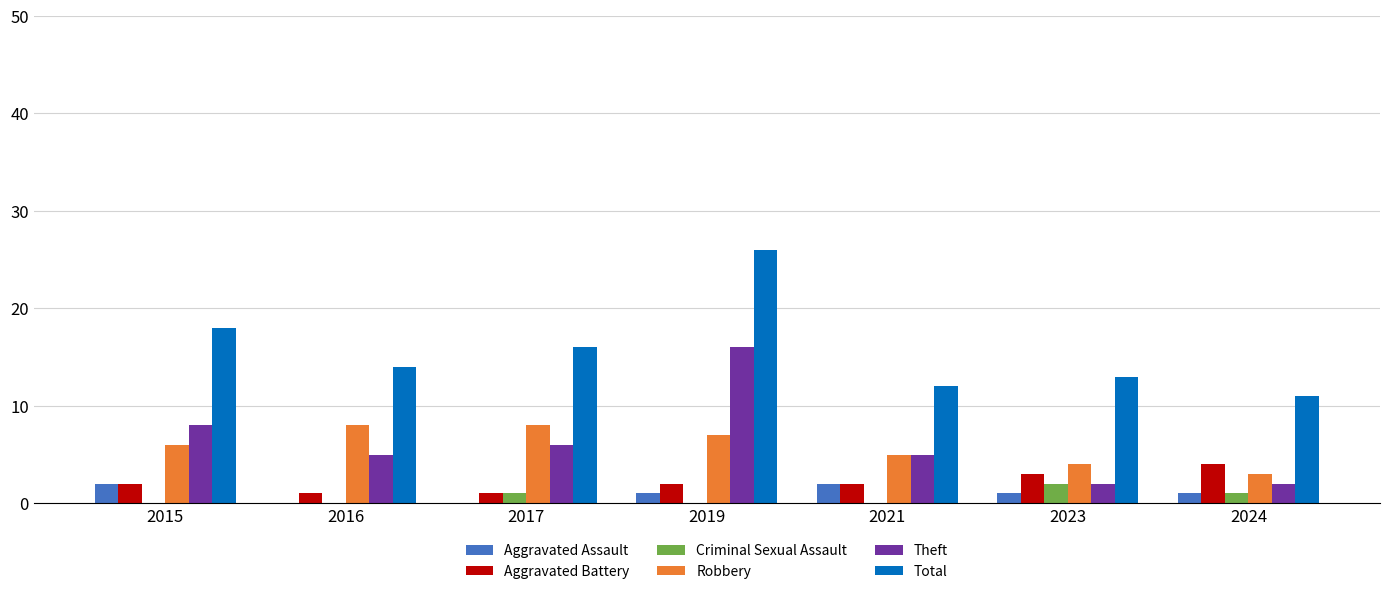

Reading right to left, extract all data points from this chart.

Aggravated Assault: 1	1	2	1	0	0	2
Aggravated Battery: 4	3	2	2	1	1	2
Criminal Sexual Assault: 1	2	0	0	1	0	0
Robbery: 3	4	5	7	8	8	6
Theft: 2	2	5	16	6	5	8
Total: 11	13	12	26	16	14	18